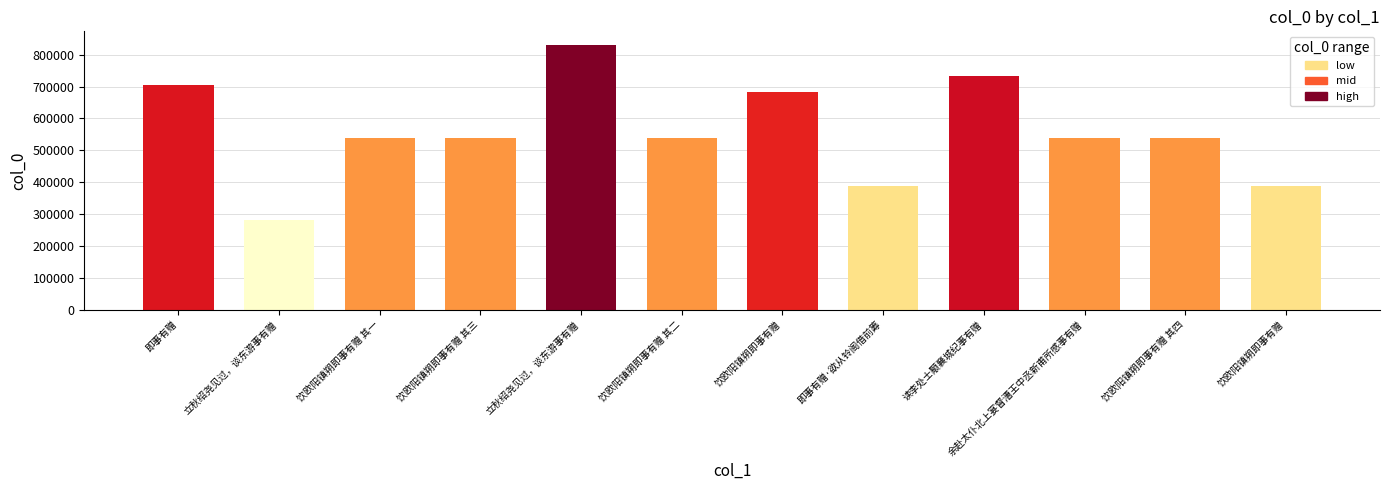

Count the number of data series in this chart.

1